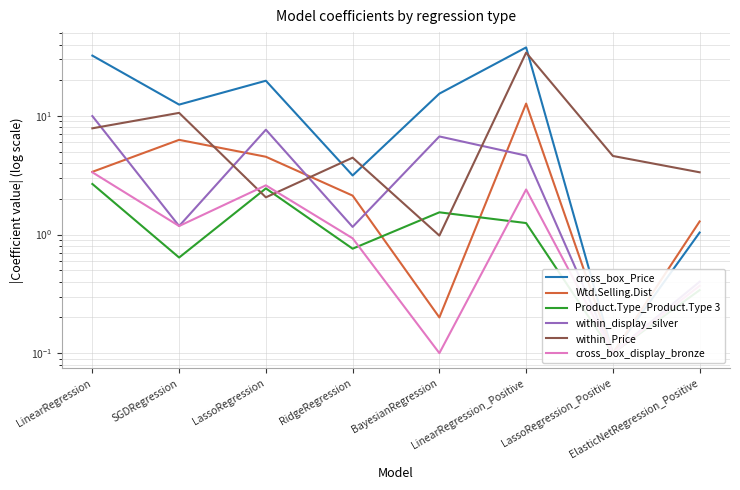

Is it true that cross_box_Price equals 7.8 at LassoRegression?

False